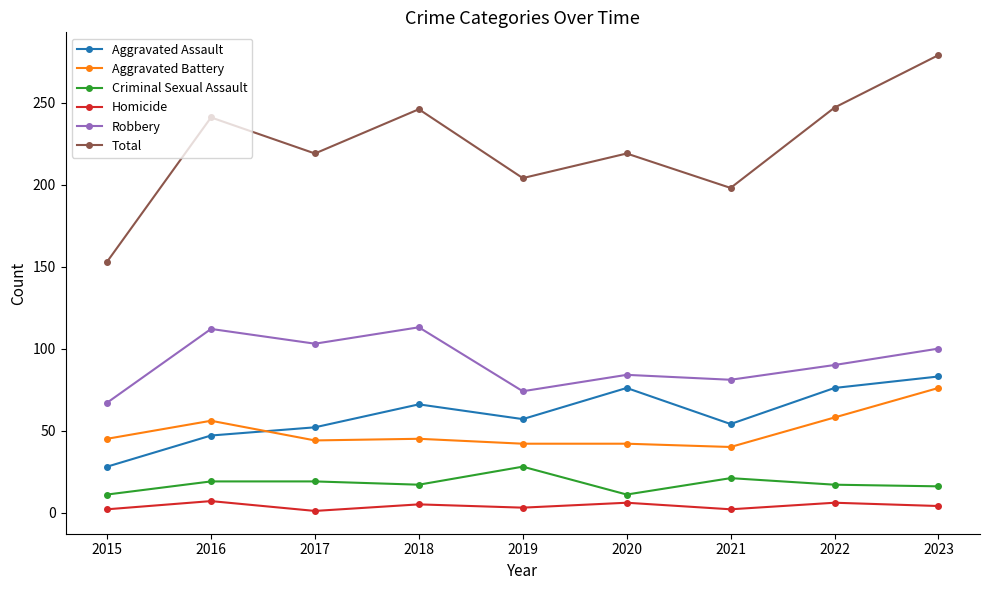

How many distinct data groups are displayed?

6